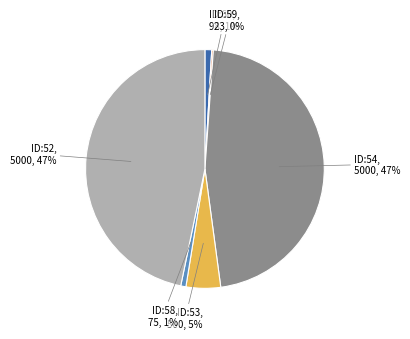

Is there a majority slice in this chart?

No